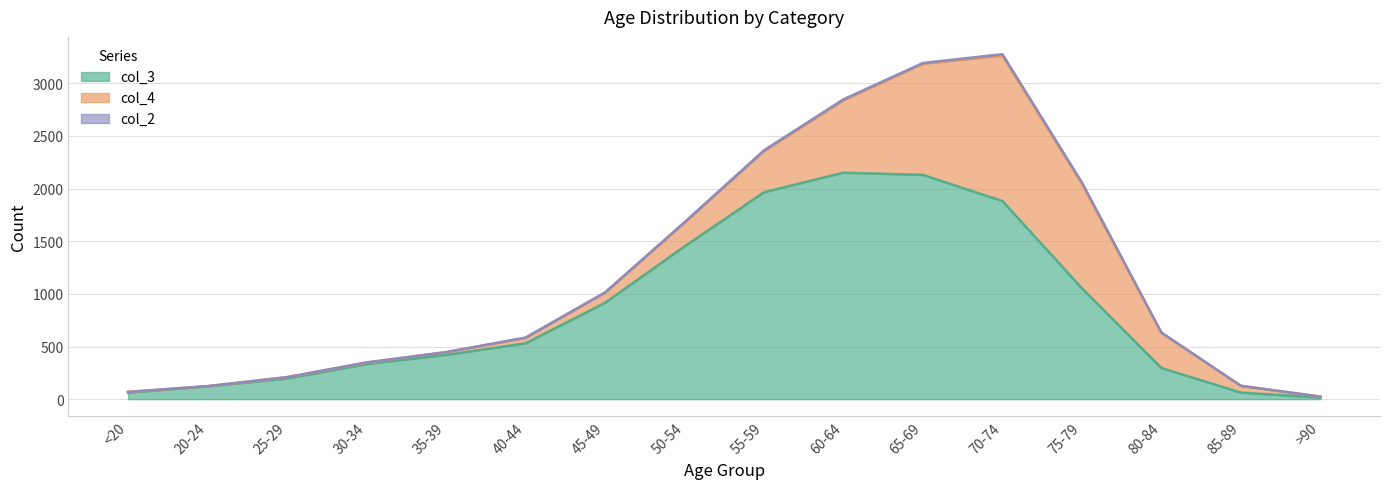

What is the difference between the col_3 values at 25-29 and 50-54?

1254